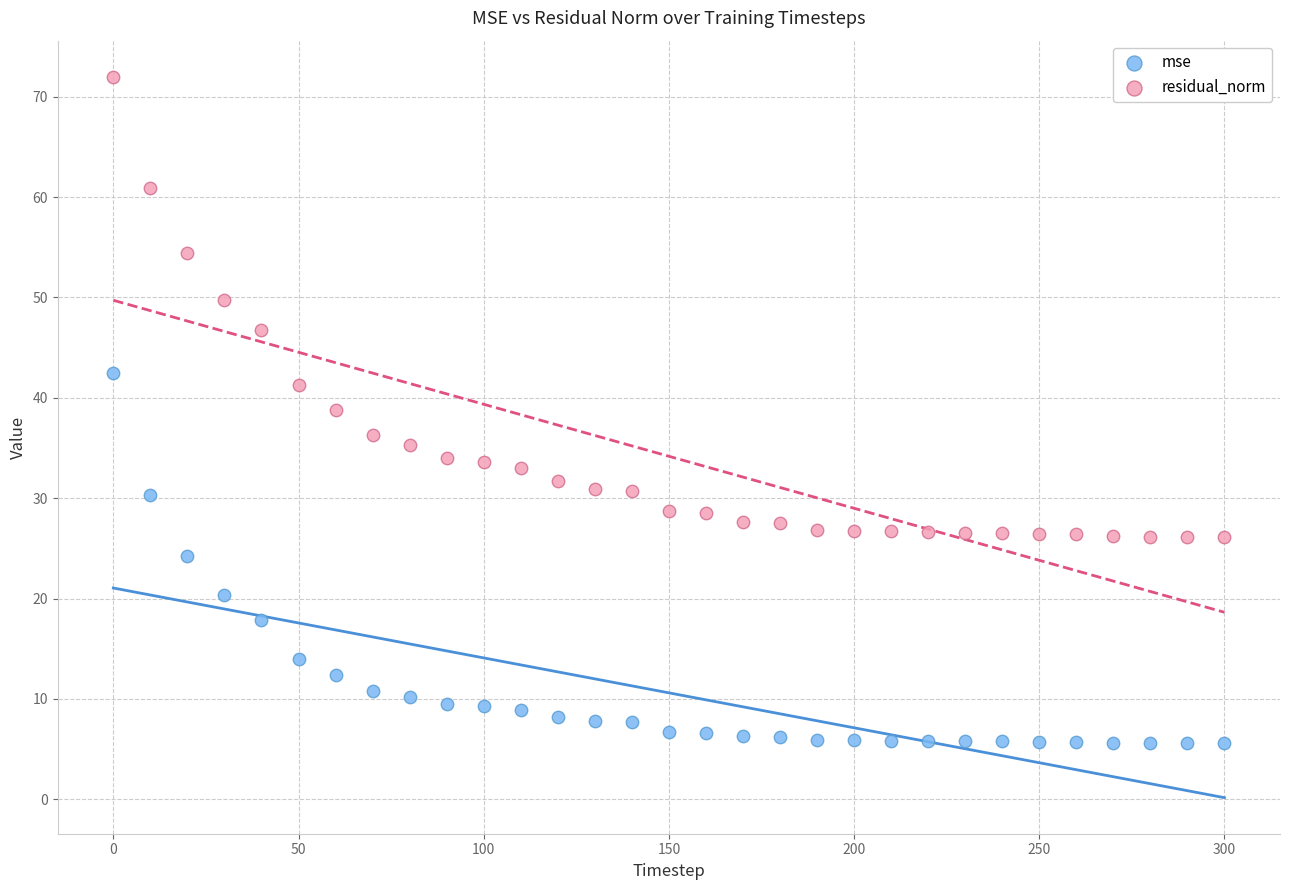

Across all data points, what is the range of Y values (max minus min)?

66.4